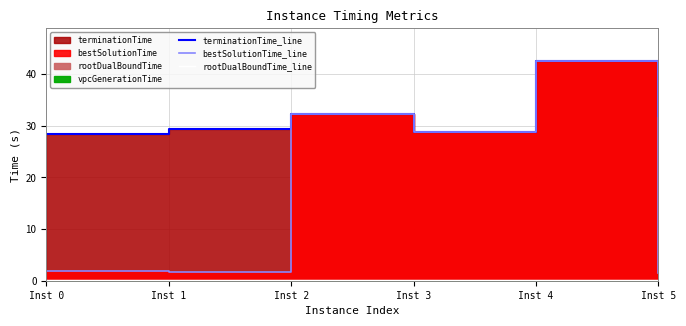

What is the total value across all series at Inst 5?

33.5